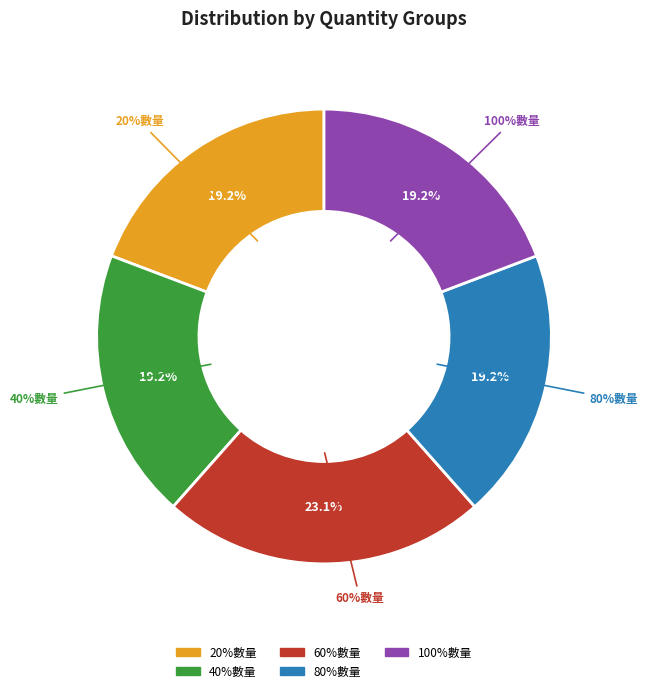

Which has a higher value, 60%數量 or 40%數量?

60%數量